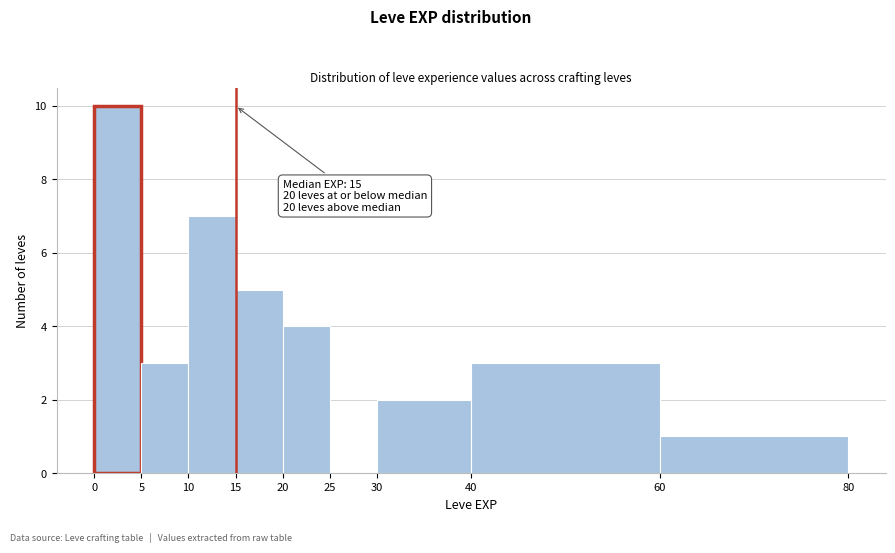

Over which range of the x-axis is the bar tallest?

0 to 5